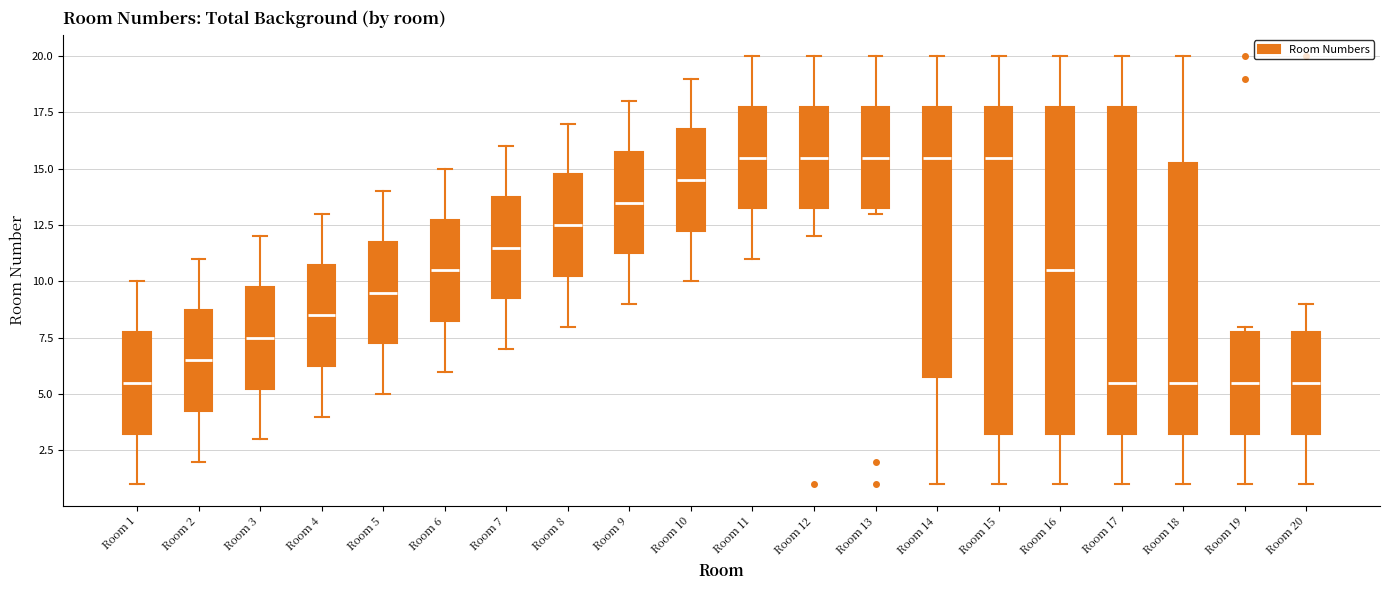

Where is the upper edge of the box for Room 2 on the y-axis? The values are not printed on the chart, so give them approximately, as read against the axis.

9.0